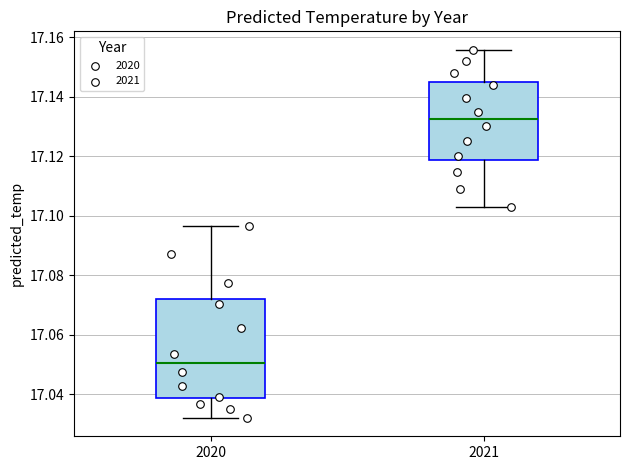

Comparing the boxes themselves (not the whiskers), which one is the tallest?

2020